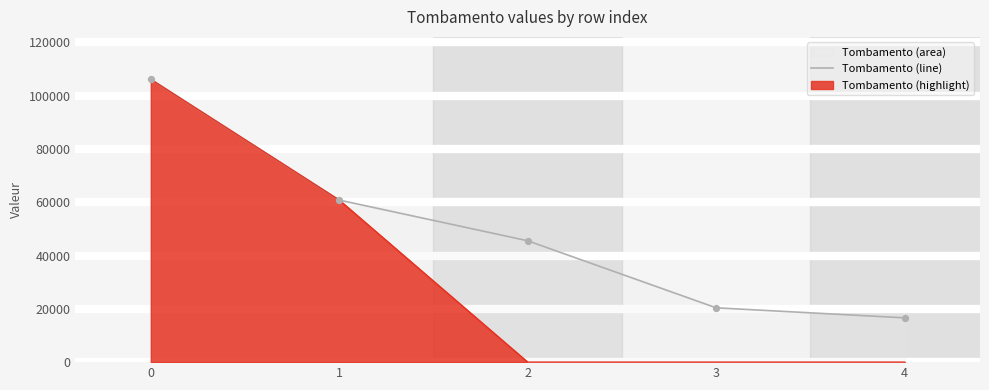

What is the change in value from 0 to 3?

-85736